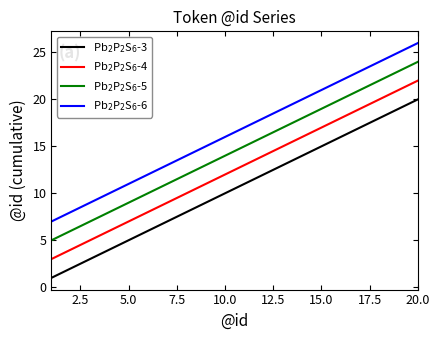

What is the greatest value displayed?

26